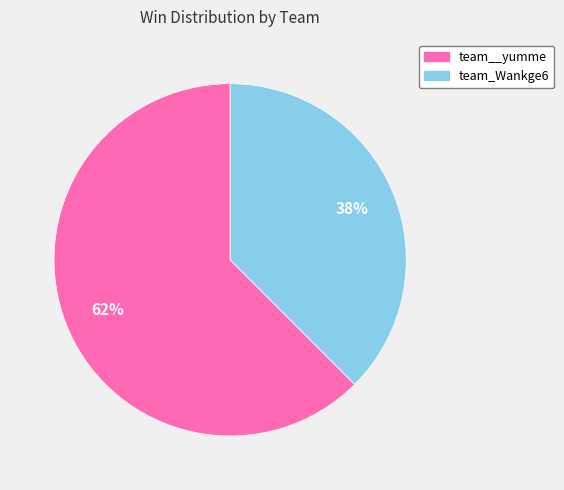

True or false: team__yumme accounts for 62% of the total.

True